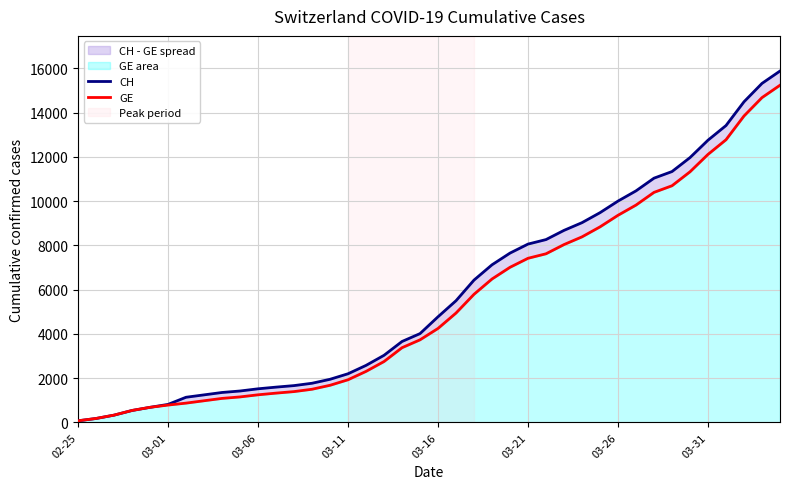

Where does the CH series first go above 4775?

21